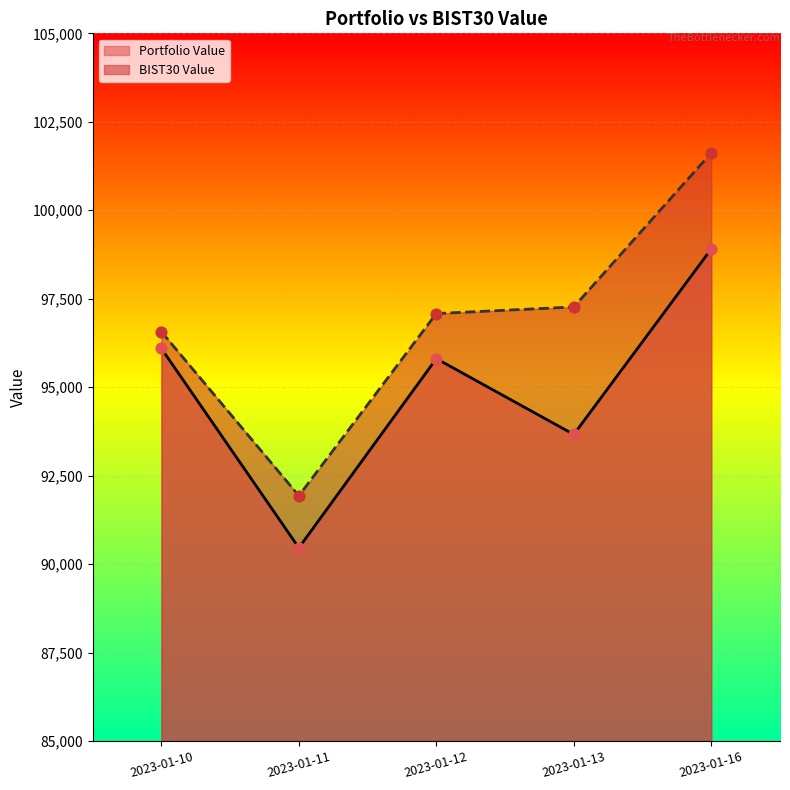

At how many categories does at least one series exceed 95623?

4